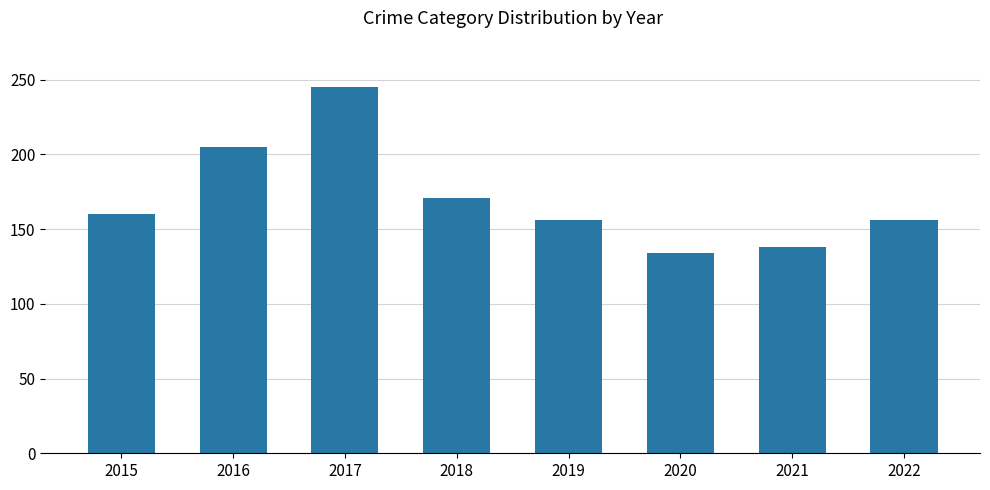

Which label corresponds to the largest value in the chart?

2017